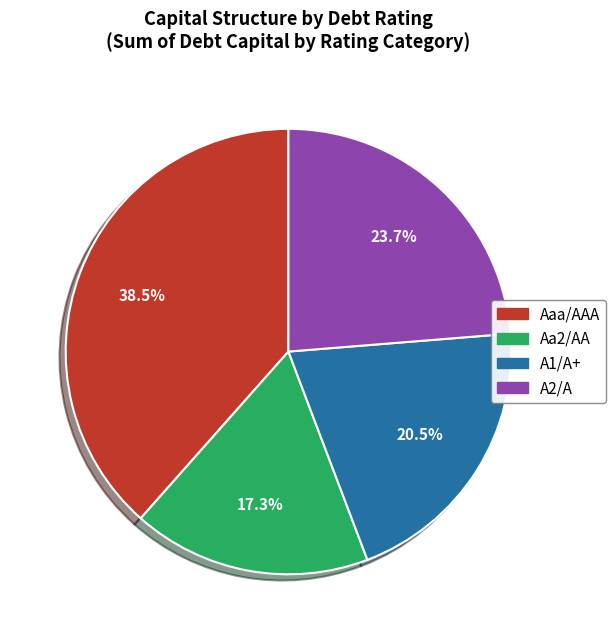

True or false: A2/A accounts for 34% of the total.

False